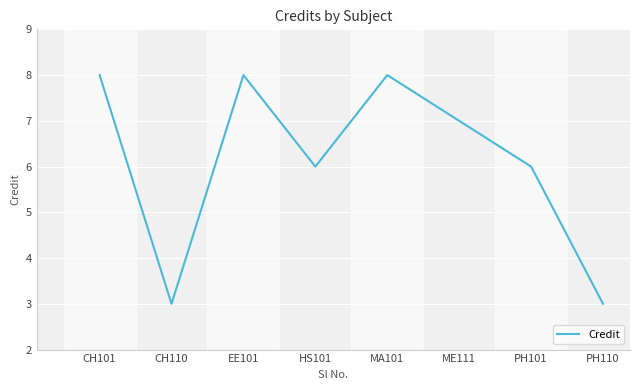

How many values are below 7?

4